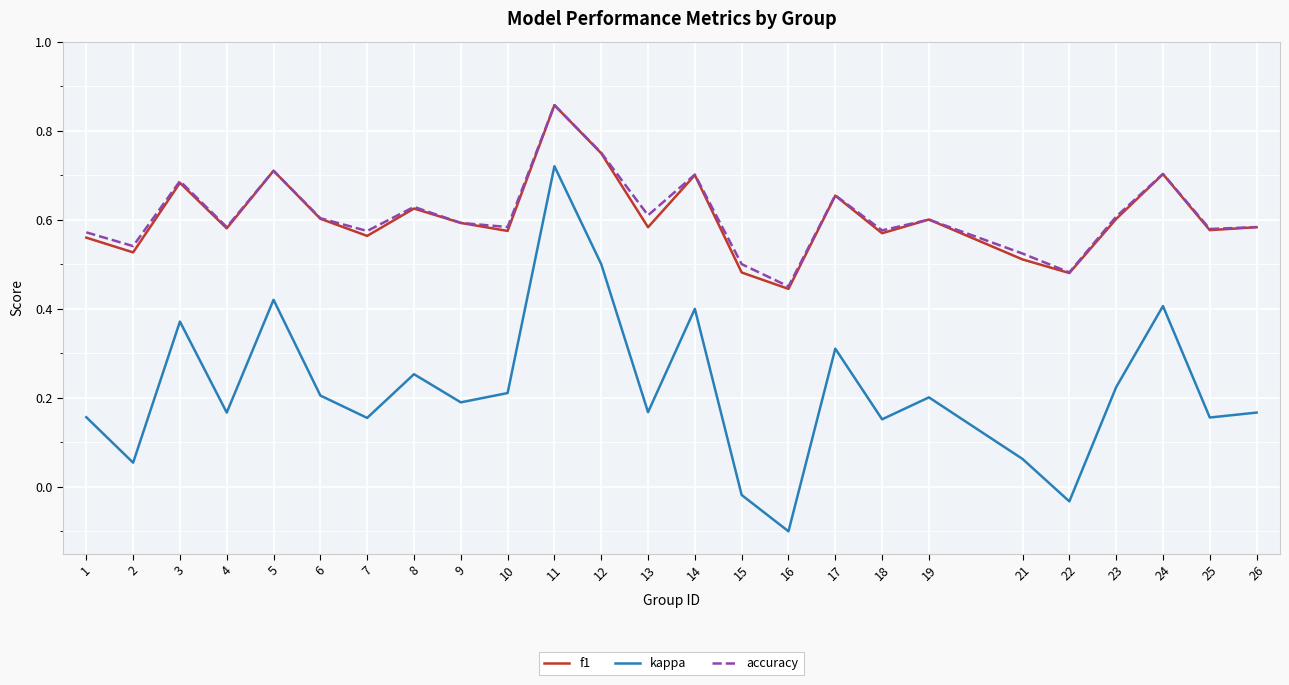

Where is the first local maximum for kappa?

3